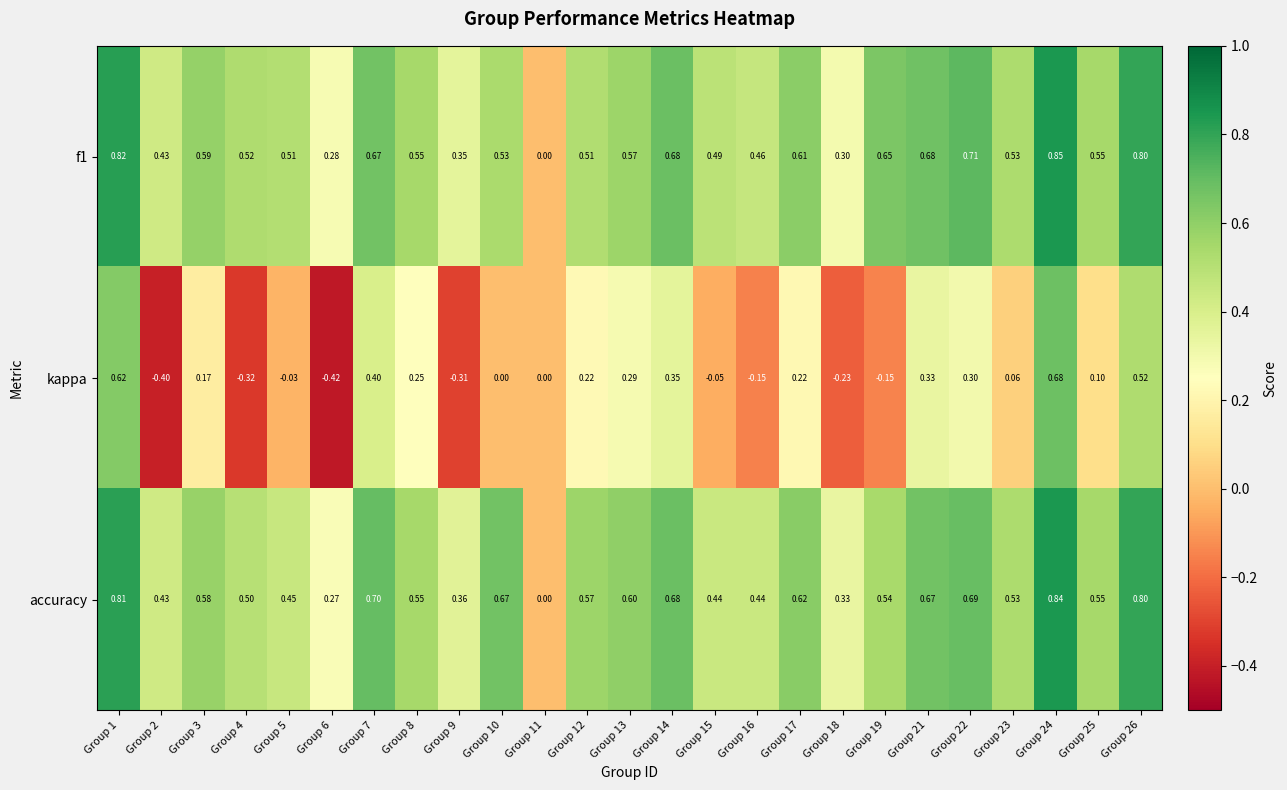

Which series has the widest spread of values?

kappa